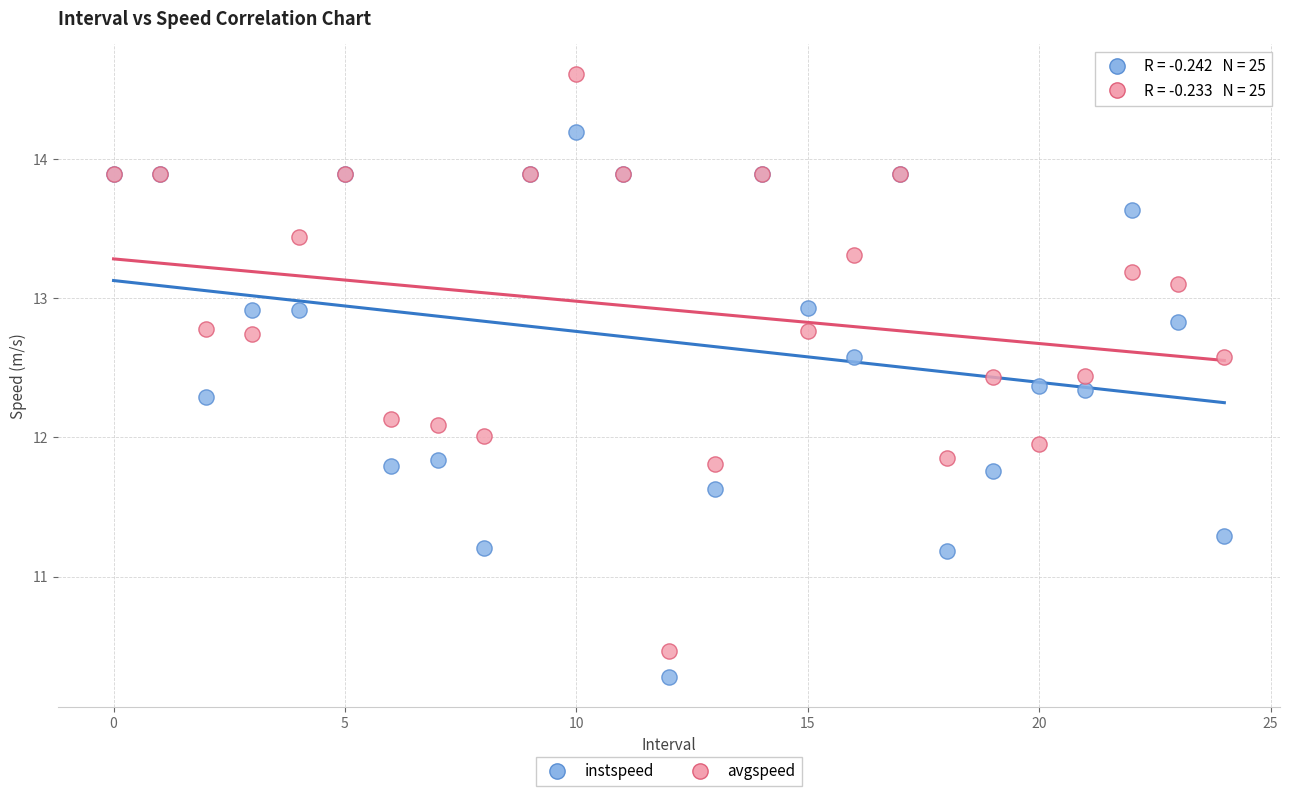

Which series reaches the maximum Y coordinate?

avgspeed